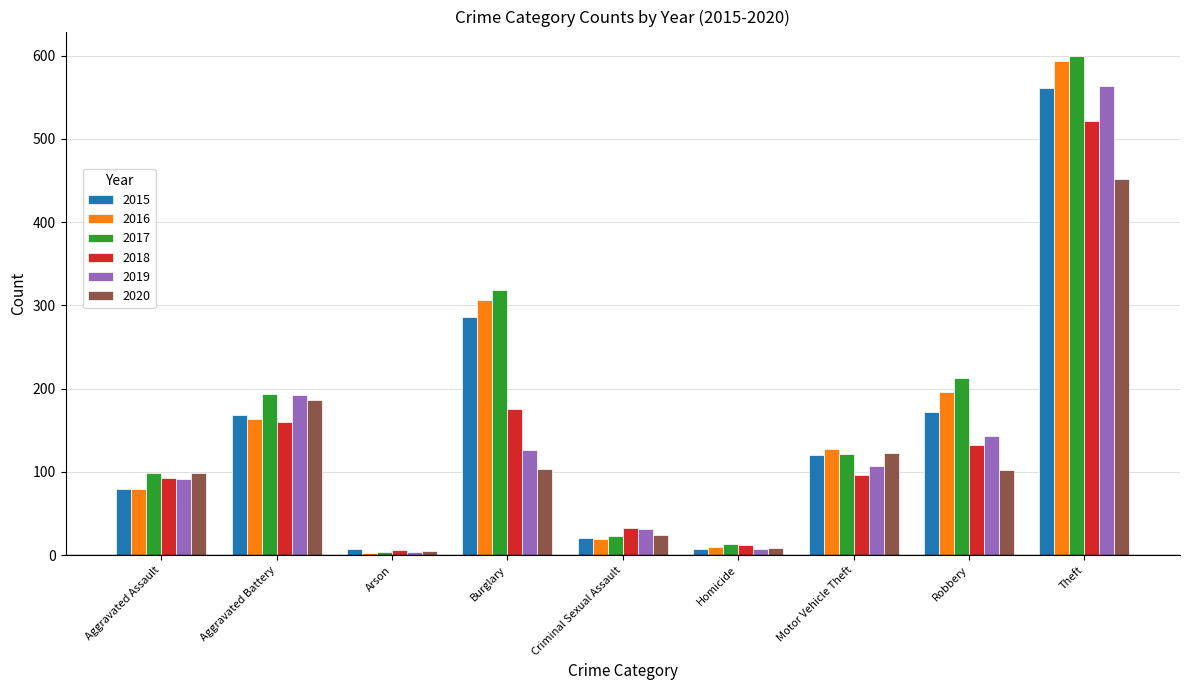

What is the value of the 2018 bar at the 8th from the left?

132